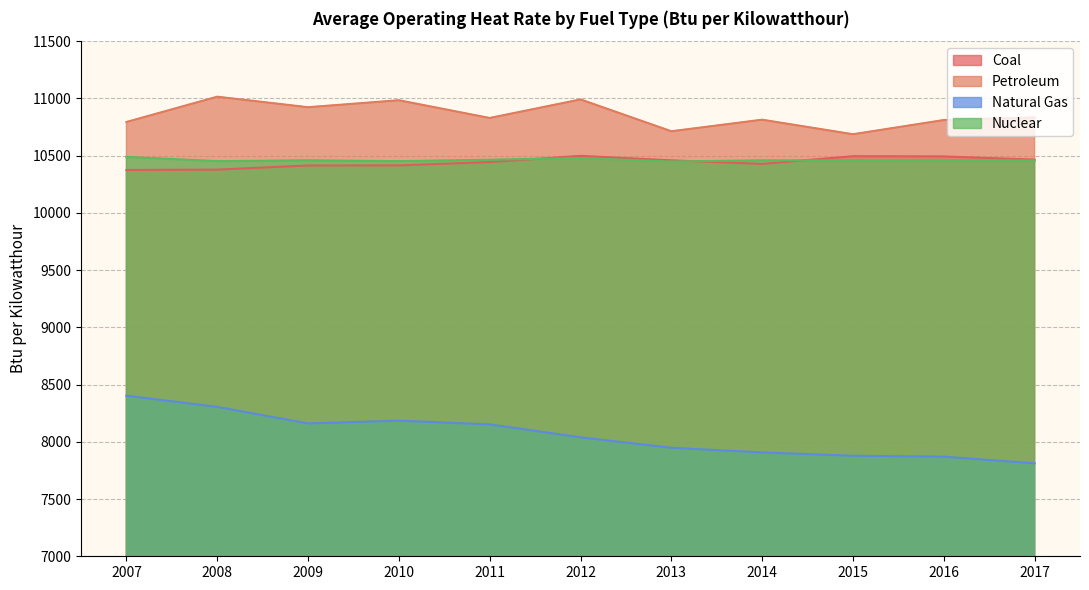

What is the value of the Natural Gas point at the 6th from the left?

8039